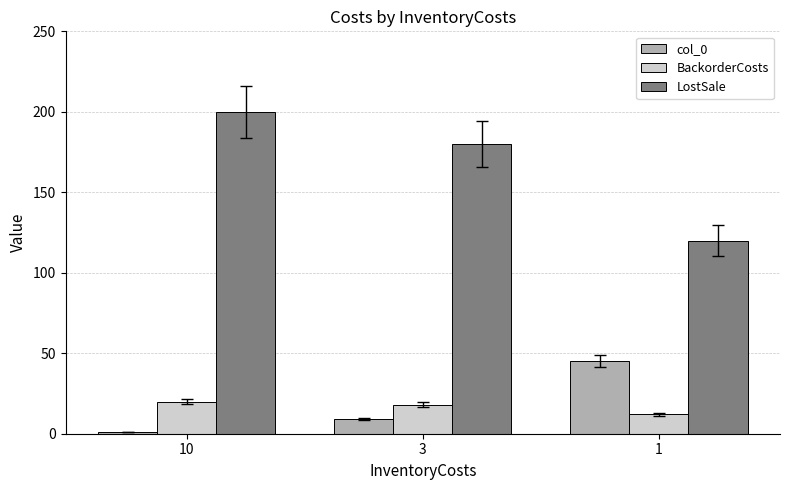

The value of col_0 at 3 is 9. True or false?

True